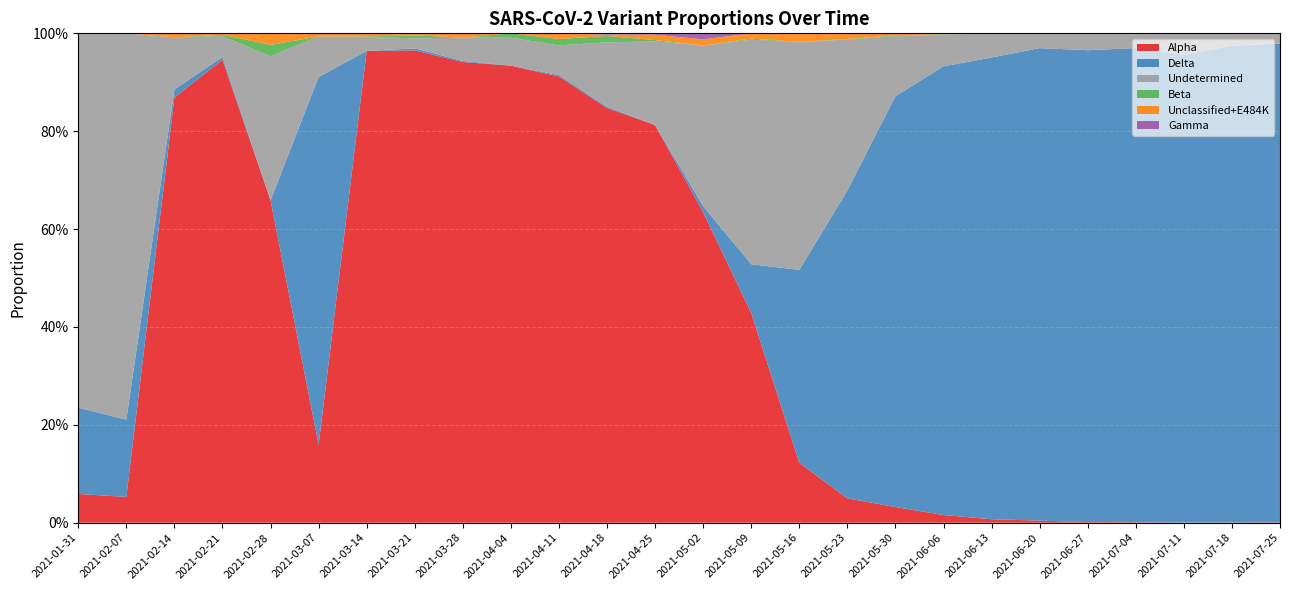

Reading left to right, list all the values displayed in this chart.

Alpha: 2021-01-31=0.1	2021-02-07=0.1	2021-02-14=0.9	2021-02-21=0.9	2021-02-28=0.7	2021-03-07=0.2	2021-03-14=1.0	2021-03-21=1.0	2021-03-28=0.9	2021-04-04=0.9	2021-04-11=0.9	2021-04-18=0.8	2021-04-25=0.8	2021-05-02=0.6	2021-05-09=0.4	2021-05-16=0.1	2021-05-23=0.0	2021-05-30=0.0	2021-06-06=0.0	2021-06-13=0.0	2021-06-20=0.0	2021-06-27=0.0	2021-07-04=0.0	2021-07-11=0.0	2021-07-18=0.0	2021-07-25=0.0
Delta: 2021-01-31=0.2	2021-02-07=0.2	2021-02-14=0.0	2021-02-21=0.0	2021-02-28=0.0	2021-03-07=0.8	2021-03-14=0.0	2021-03-21=0.0	2021-03-28=0.0	2021-04-04=0.0	2021-04-11=0.0	2021-04-18=0.0	2021-04-25=0.0	2021-05-02=0.0	2021-05-09=0.1	2021-05-16=0.4	2021-05-23=0.6	2021-05-30=0.8	2021-06-06=0.9	2021-06-13=0.9	2021-06-20=1.0	2021-06-27=1.0	2021-07-04=1.0	2021-07-11=1.0	2021-07-18=1.0	2021-07-25=1.0
Undetermined: 2021-01-31=0.8	2021-02-07=0.8	2021-02-14=0.1	2021-02-21=0.0	2021-02-28=0.3	2021-03-07=0.1	2021-03-14=0.0	2021-03-21=0.0	2021-03-28=0.0	2021-04-04=0.1	2021-04-11=0.1	2021-04-18=0.1	2021-04-25=0.2	2021-05-02=0.3	2021-05-09=0.5	2021-05-16=0.5	2021-05-23=0.3	2021-05-30=0.1	2021-06-06=0.1	2021-06-13=0.0	2021-06-20=0.0	2021-06-27=0.0	2021-07-04=0.0	2021-07-11=0.0	2021-07-18=0.0	2021-07-25=0.0
Beta: 2021-01-31=0.0	2021-02-07=0.0	2021-02-14=0.0	2021-02-21=0.0	2021-02-28=0.0	2021-03-07=0.0	2021-03-14=0.0	2021-03-21=0.0	2021-03-28=0.0	2021-04-04=0.0	2021-04-11=0.0	2021-04-18=0.0	2021-04-25=0.0	2021-05-02=0.0	2021-05-09=0.0	2021-05-16=0.0	2021-05-23=0.0	2021-05-30=0.0	2021-06-06=0.0	2021-06-13=0.0	2021-06-20=0.0	2021-06-27=0.0	2021-07-04=0.0	2021-07-11=0.0	2021-07-18=0.0	2021-07-25=0.0
Unclassified+E484K: 2021-01-31=0.0	2021-02-07=0.0	2021-02-14=0.0	2021-02-21=0.0	2021-02-28=0.0	2021-03-07=0.0	2021-03-14=0.0	2021-03-21=0.0	2021-03-28=0.0	2021-04-04=0.0	2021-04-11=0.0	2021-04-18=0.0	2021-04-25=0.0	2021-05-02=0.0	2021-05-09=0.0	2021-05-16=0.0	2021-05-23=0.0	2021-05-30=0.0	2021-06-06=0.0	2021-06-13=0.0	2021-06-20=0.0	2021-06-27=0.0	2021-07-04=0.0	2021-07-11=0.0	2021-07-18=0.0	2021-07-25=0.0
Gamma: 2021-01-31=0.0	2021-02-07=0.0	2021-02-14=0.0	2021-02-21=0.0	2021-02-28=0.0	2021-03-07=0.0	2021-03-14=0.0	2021-03-21=0.0	2021-03-28=0.0	2021-04-04=0.0	2021-04-11=0.0	2021-04-18=0.0	2021-04-25=0.0	2021-05-02=0.0	2021-05-09=0.0	2021-05-16=0.0	2021-05-23=0.0	2021-05-30=0.0	2021-06-06=0.0	2021-06-13=0.0	2021-06-20=0.0	2021-06-27=0.0	2021-07-04=0.0	2021-07-11=0.0	2021-07-18=0.0	2021-07-25=0.0